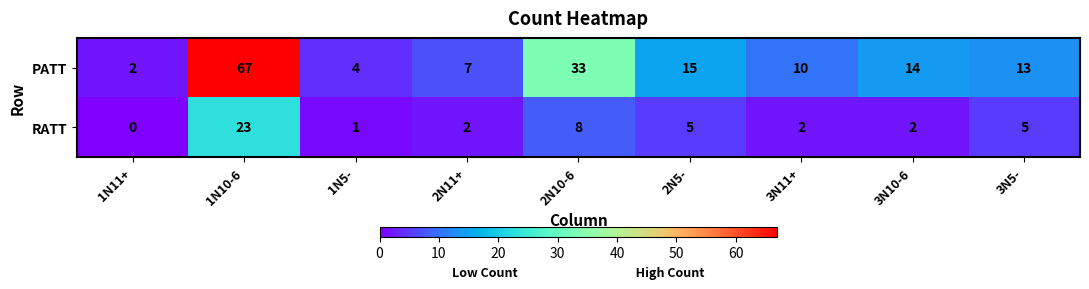

At which category is the sum across all series the highest?

1N10-6